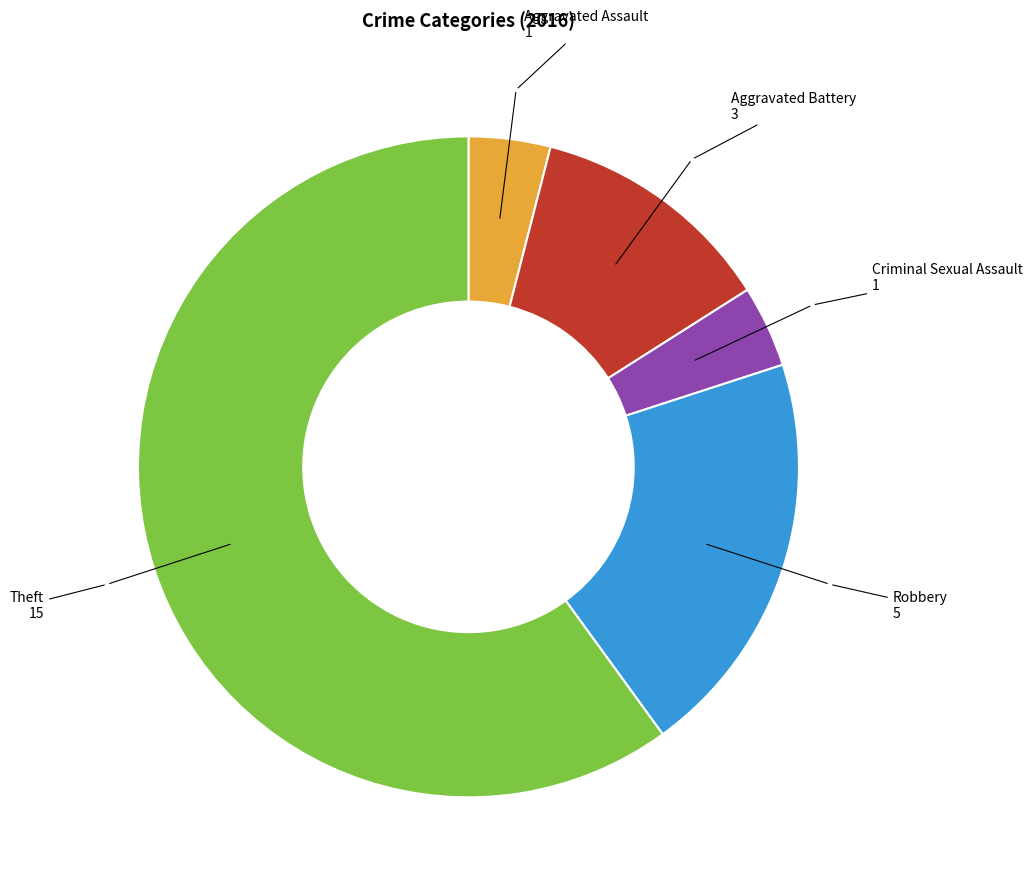

Does any single category account for the majority?

Yes